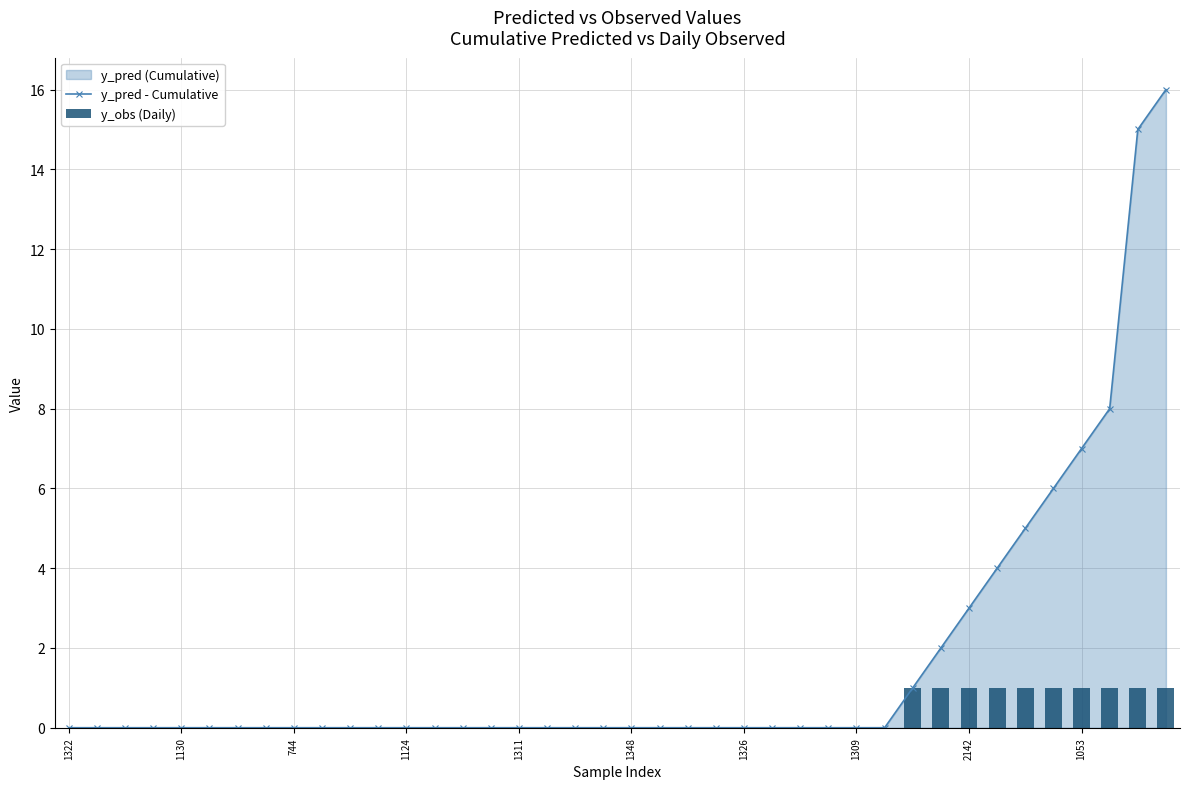

At which label does y_obs (Daily) reach its peak?

30